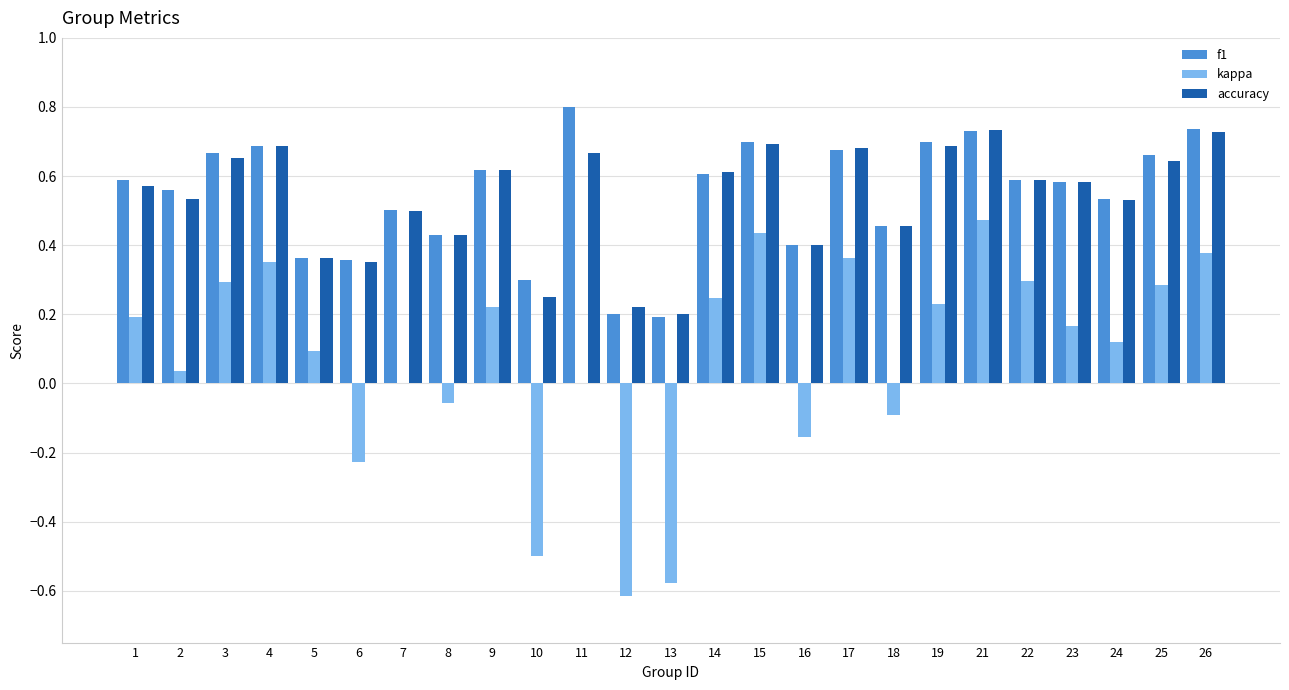

What is the sum of all kappa values?

2.0